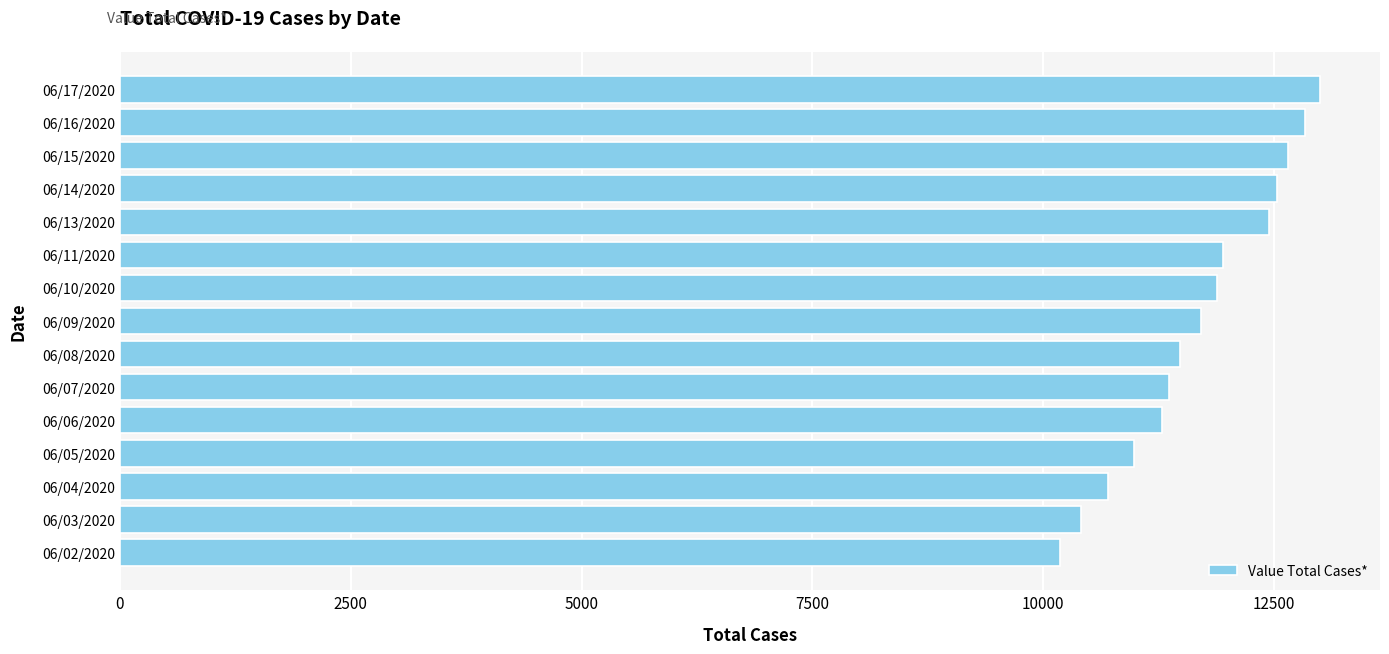

What is the average value?

11692